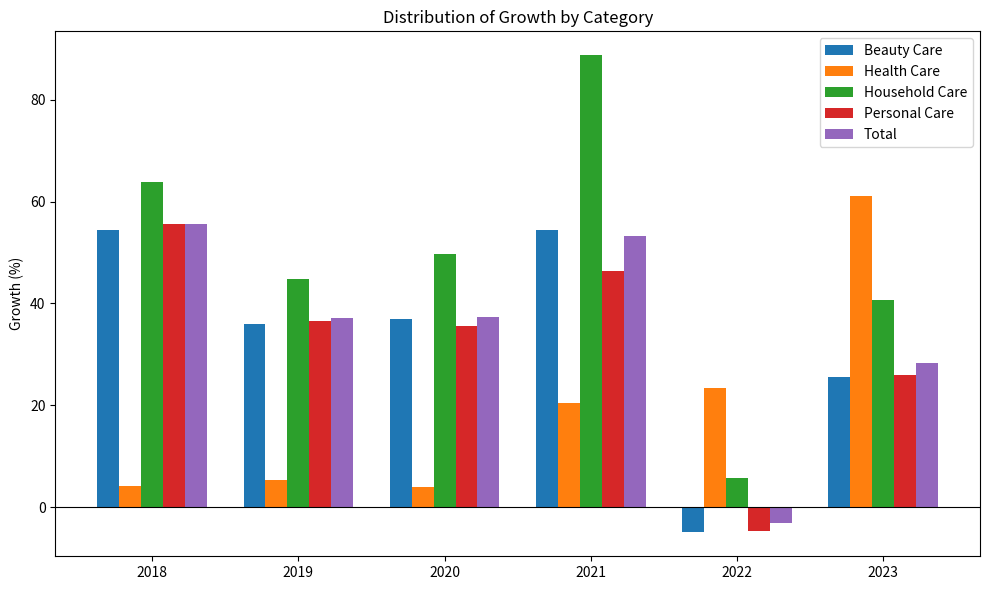

At which label is Health Care closest to 32?

2022